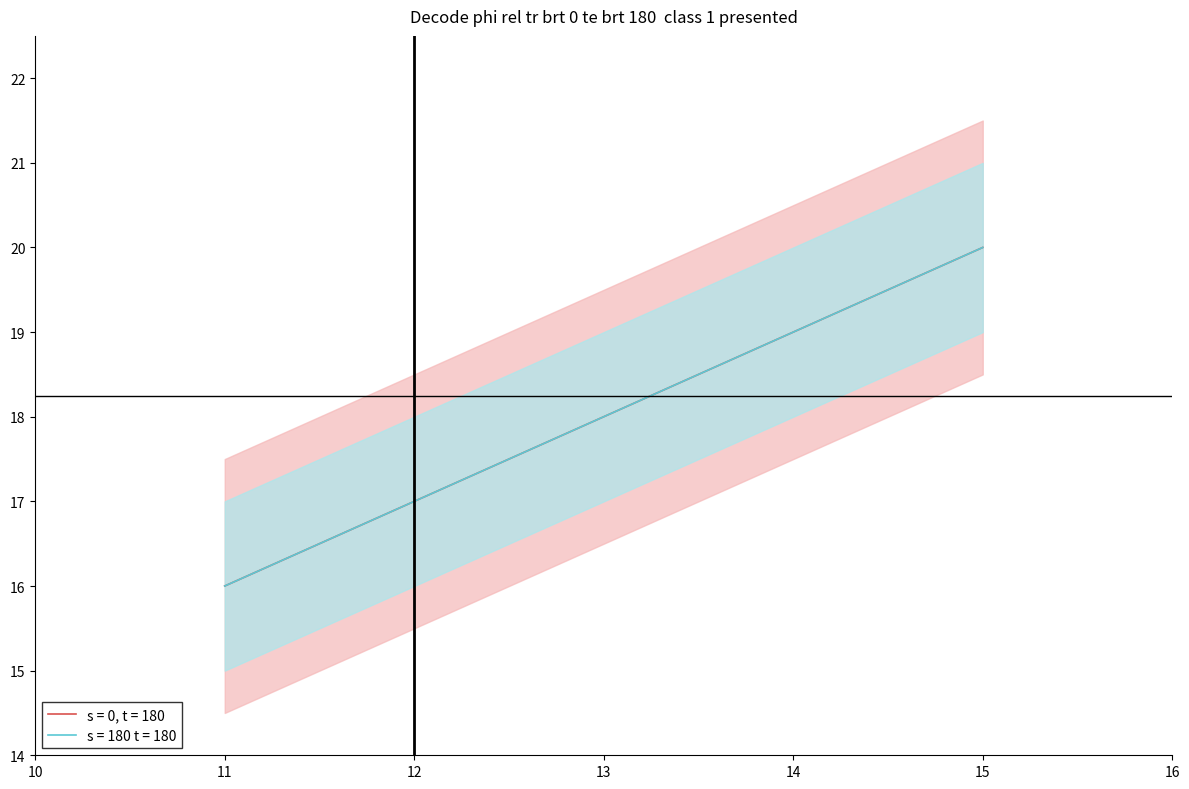

What is the approximate value of s = 180 t = 180 at 14.0?

19